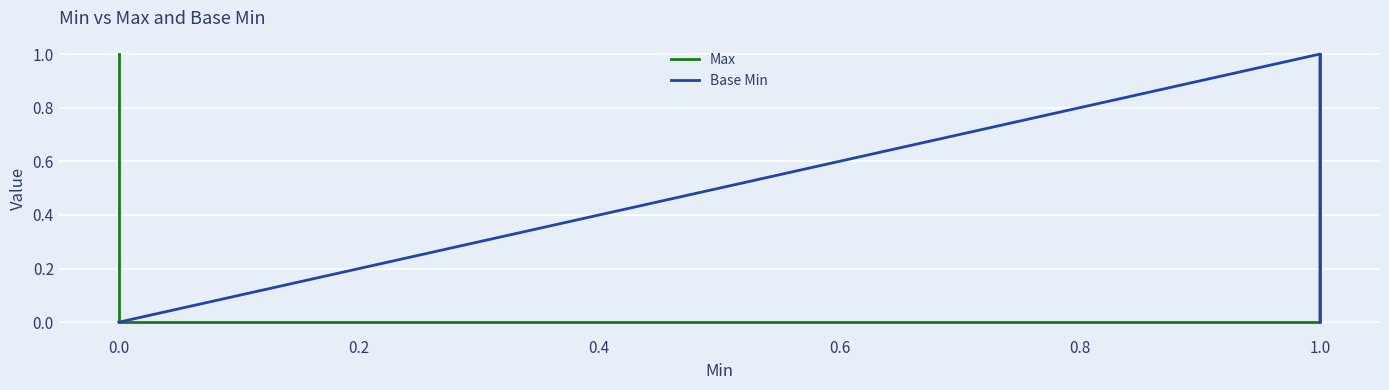

Which series has the largest total across all categories?

Max